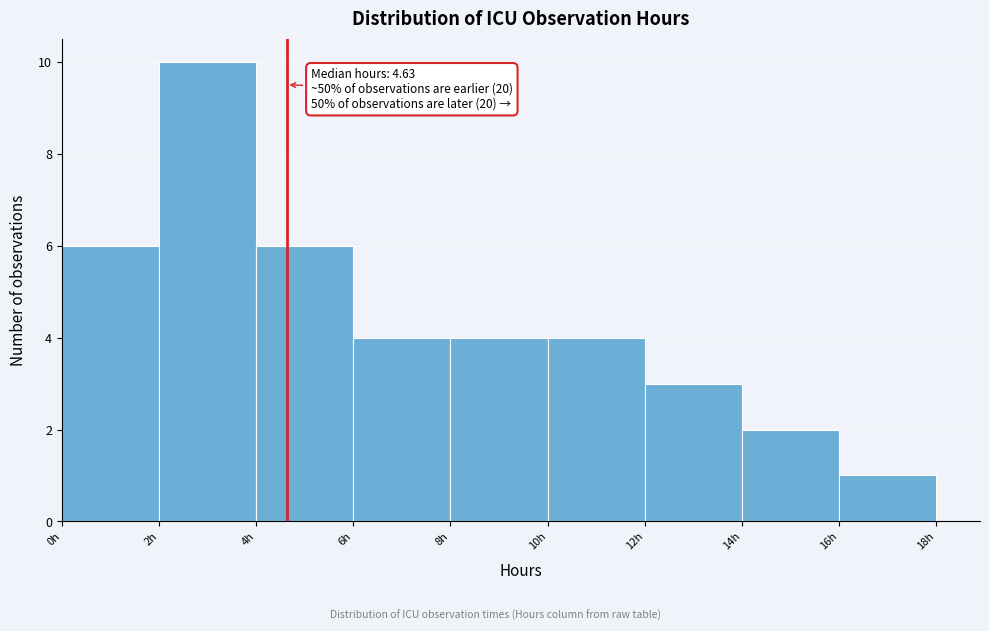

Over which range of the x-axis is the bar tallest?

2 to 4